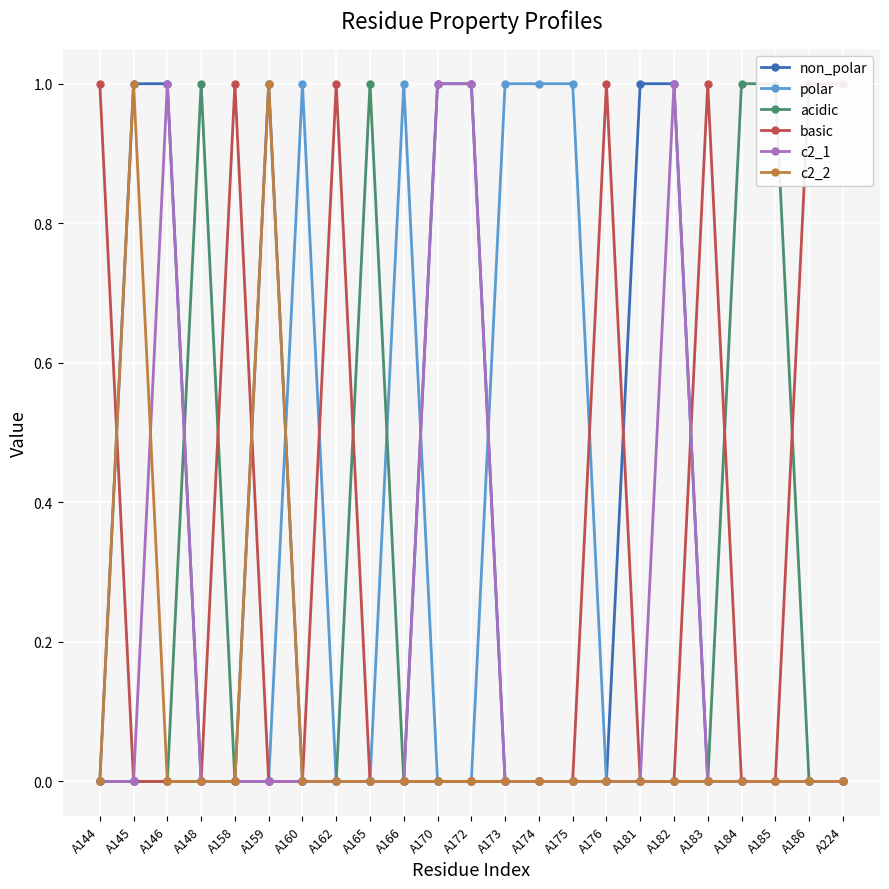

List the series in order of their peak value, highest first.

non_polar, polar, acidic, basic, c2_1, c2_2